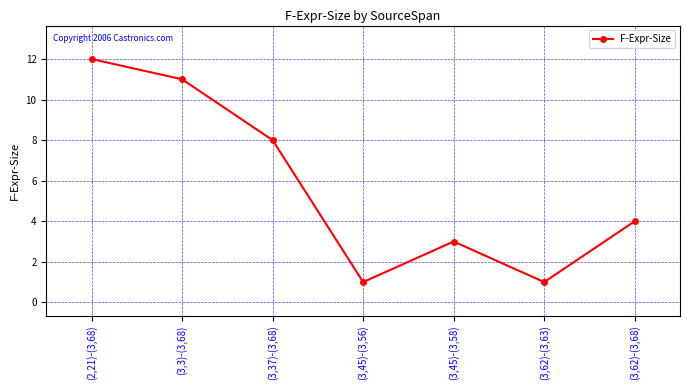

What is the difference between the values at (2,21)-(3,68) and (3,45)-(3,58)?

9